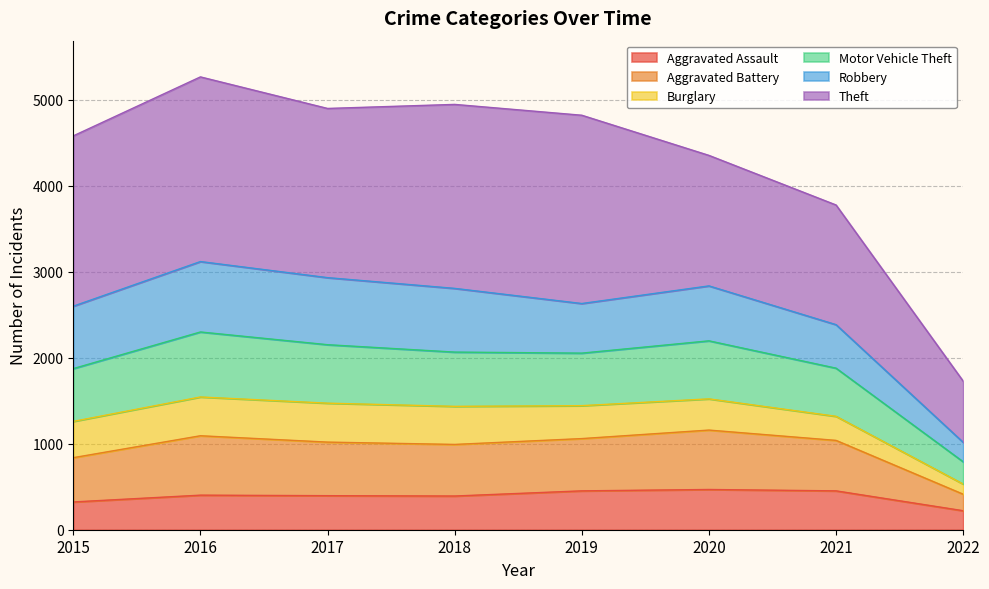

True or false: Aggravated Assault and Aggravated Battery cross at least once.

False